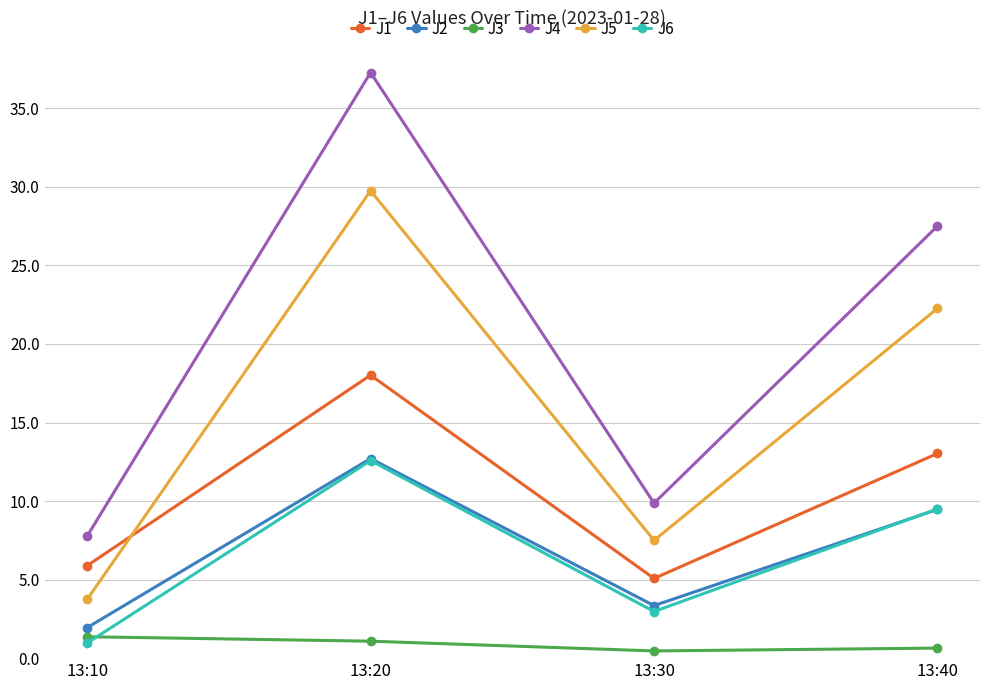

What is the maximum value shown in the chart?

37.3